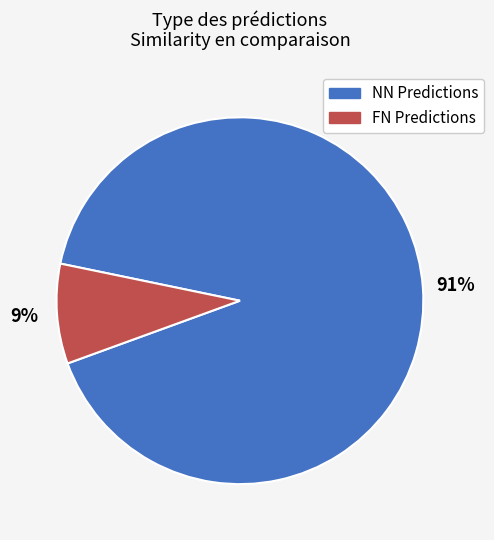

Is there any slice that represents more than half of the pie?

Yes